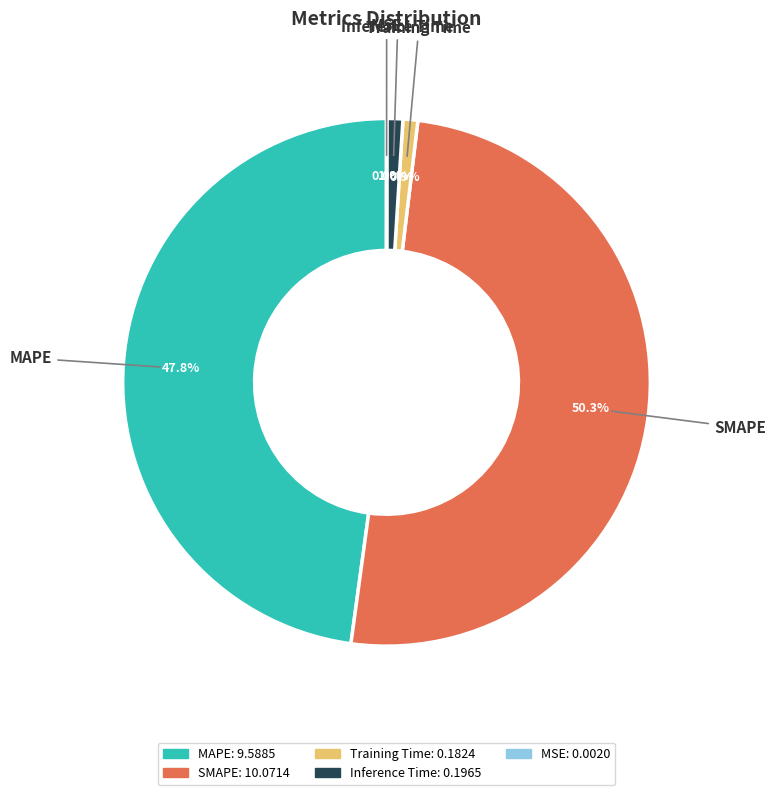

To the nearest percent, what percentage of the pie is MAPE?

48%